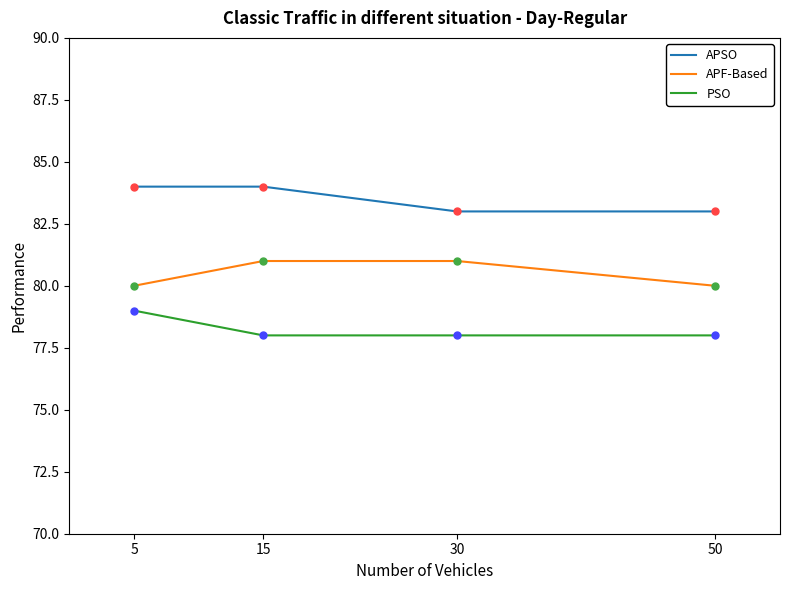

What is the smallest value displayed?

78